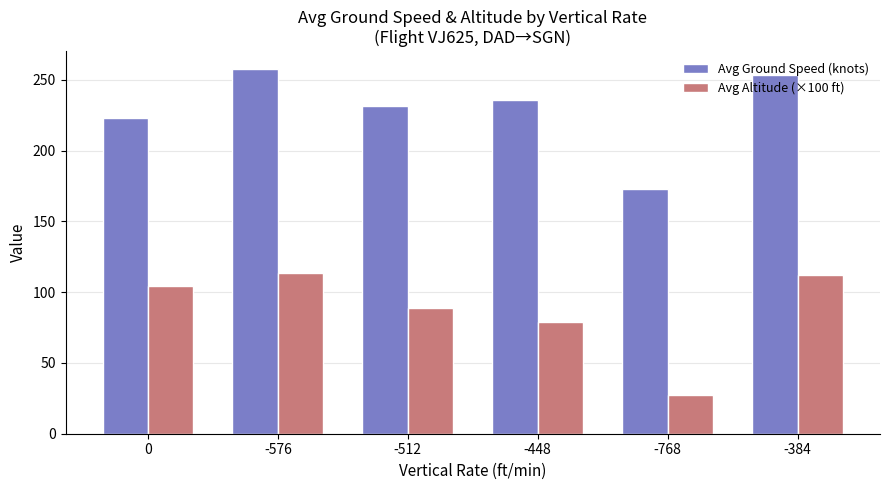

What is the total value across all series at -384?

365.1